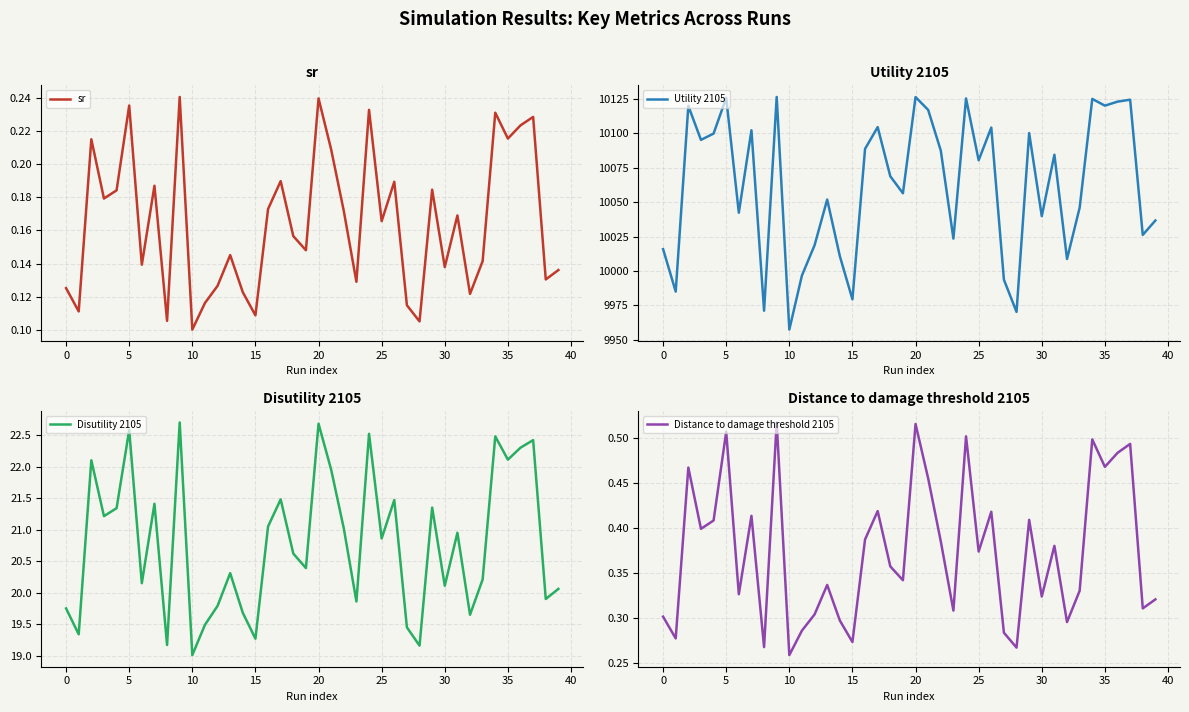

Which series has the widest spread of values?

Utility 2105